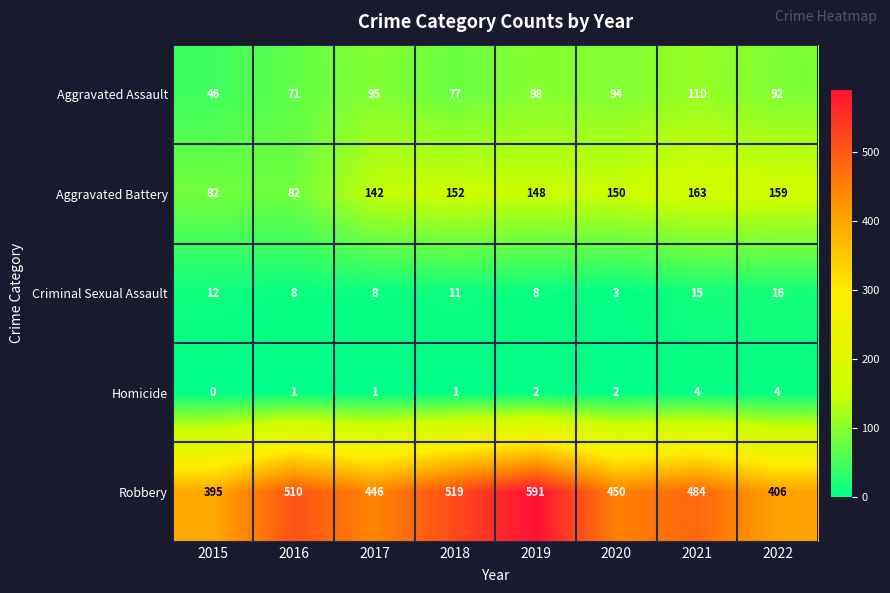

Read the Aggravated Assault value at 2022, to the nearest 10.

90